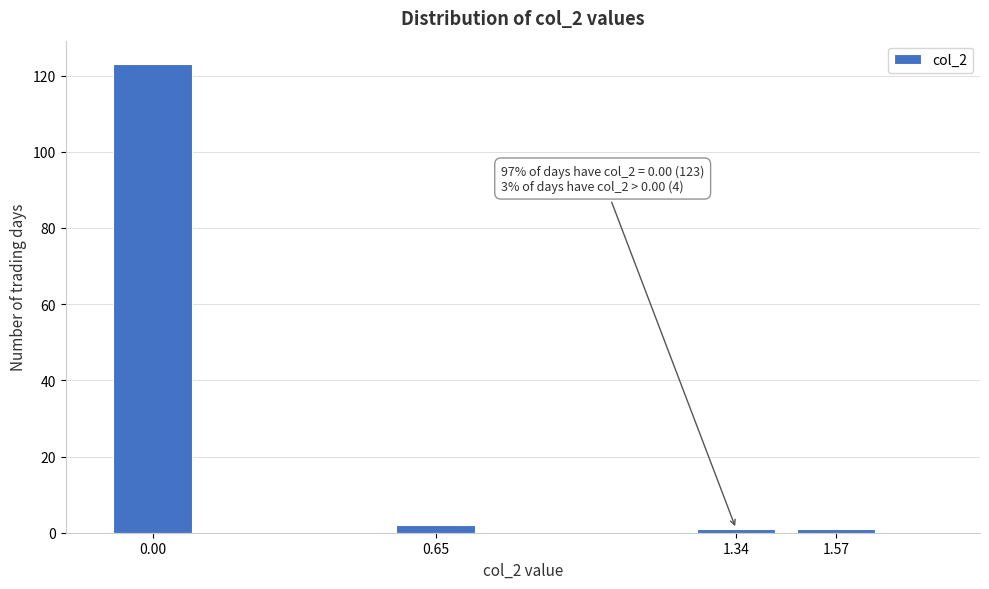

Reading right to left, transcribe all the data shown in this chart.

1.57=1	1.34=1	0.65=2	0.00=123